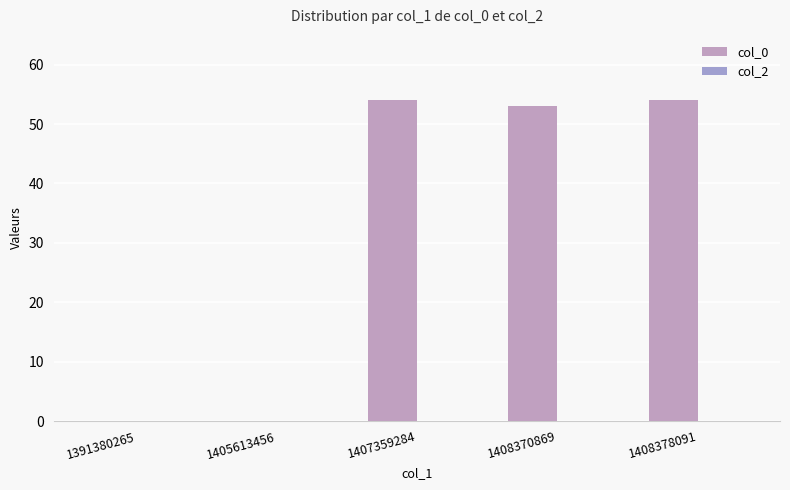

Which category has the lowest value across all series?

1391380265